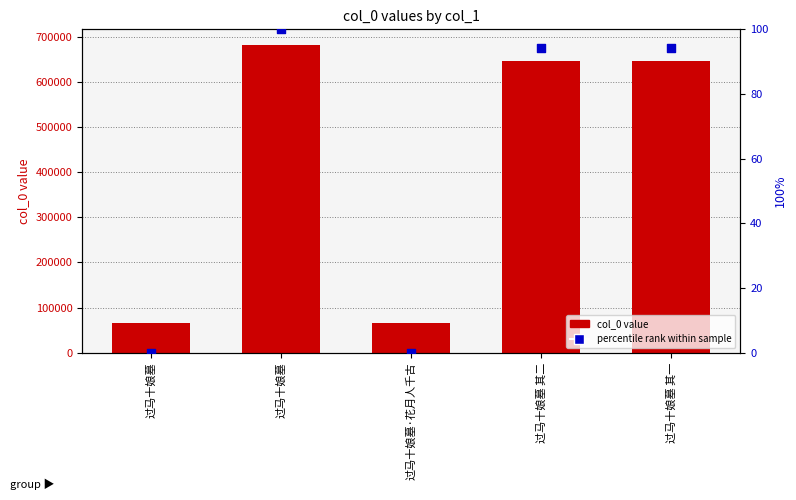

Which series has the largest Y range (max minus min)?

col_0 value